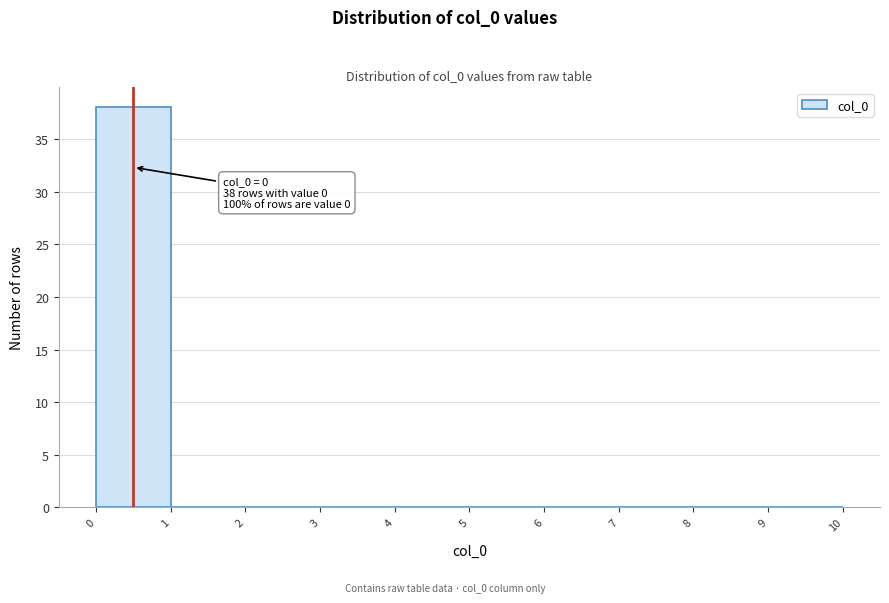

Over which range of the x-axis is the bar tallest?

0 to 1